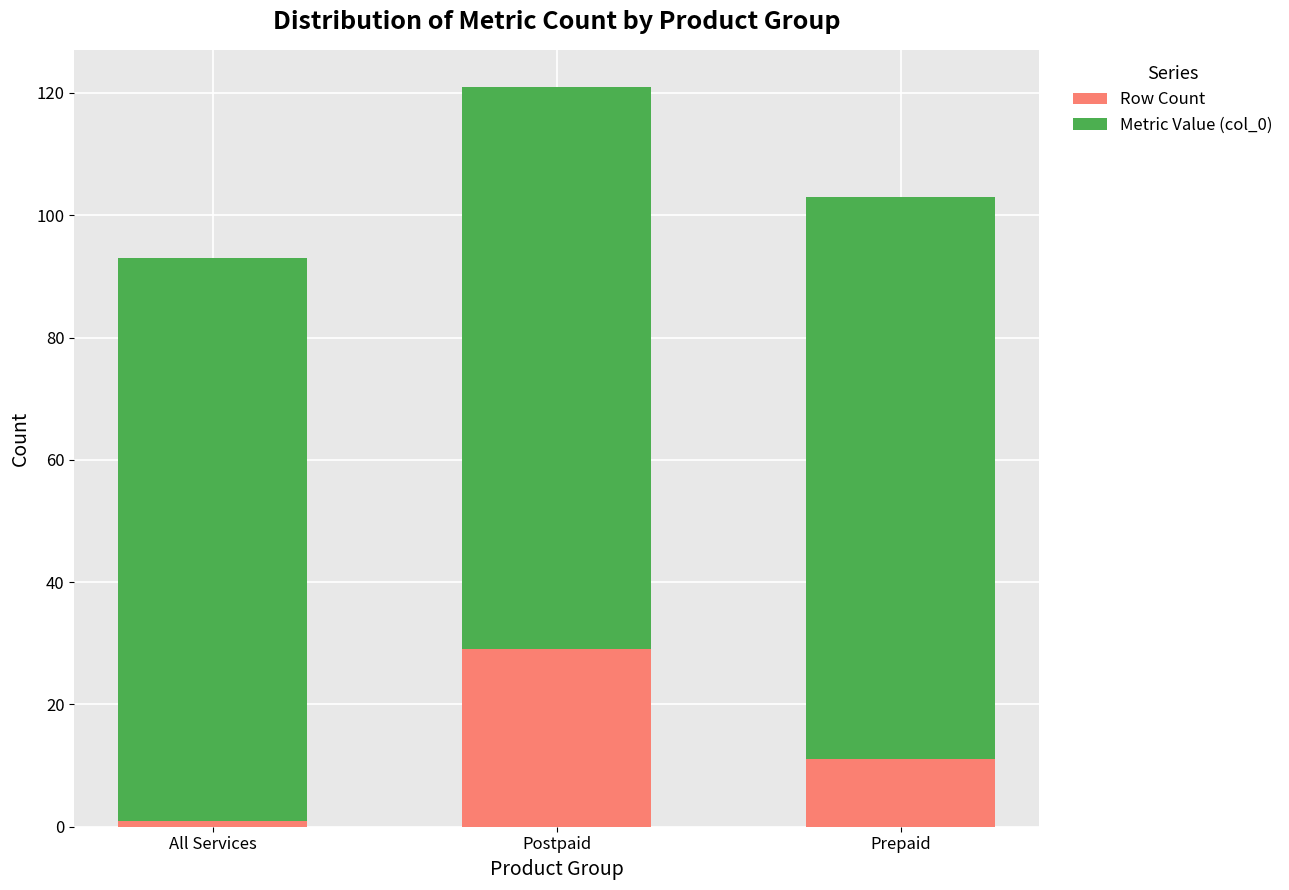

What is the highest value of the Row Count series?

29